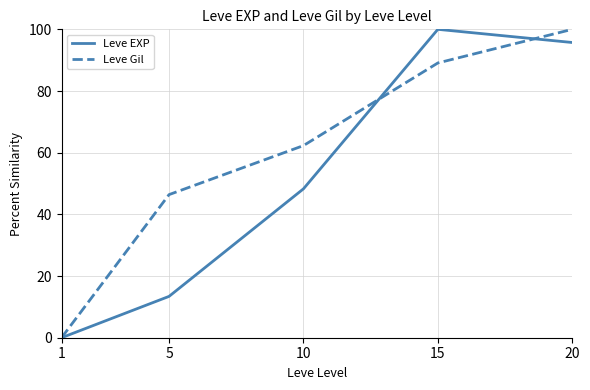

What is the spread (max minus min) of values at 20?

4.3